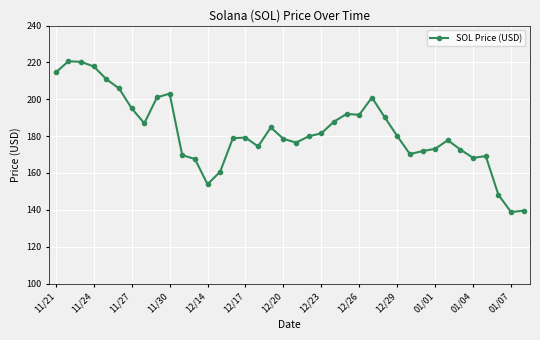

What is the difference between the maximum and minimum values?

81.8